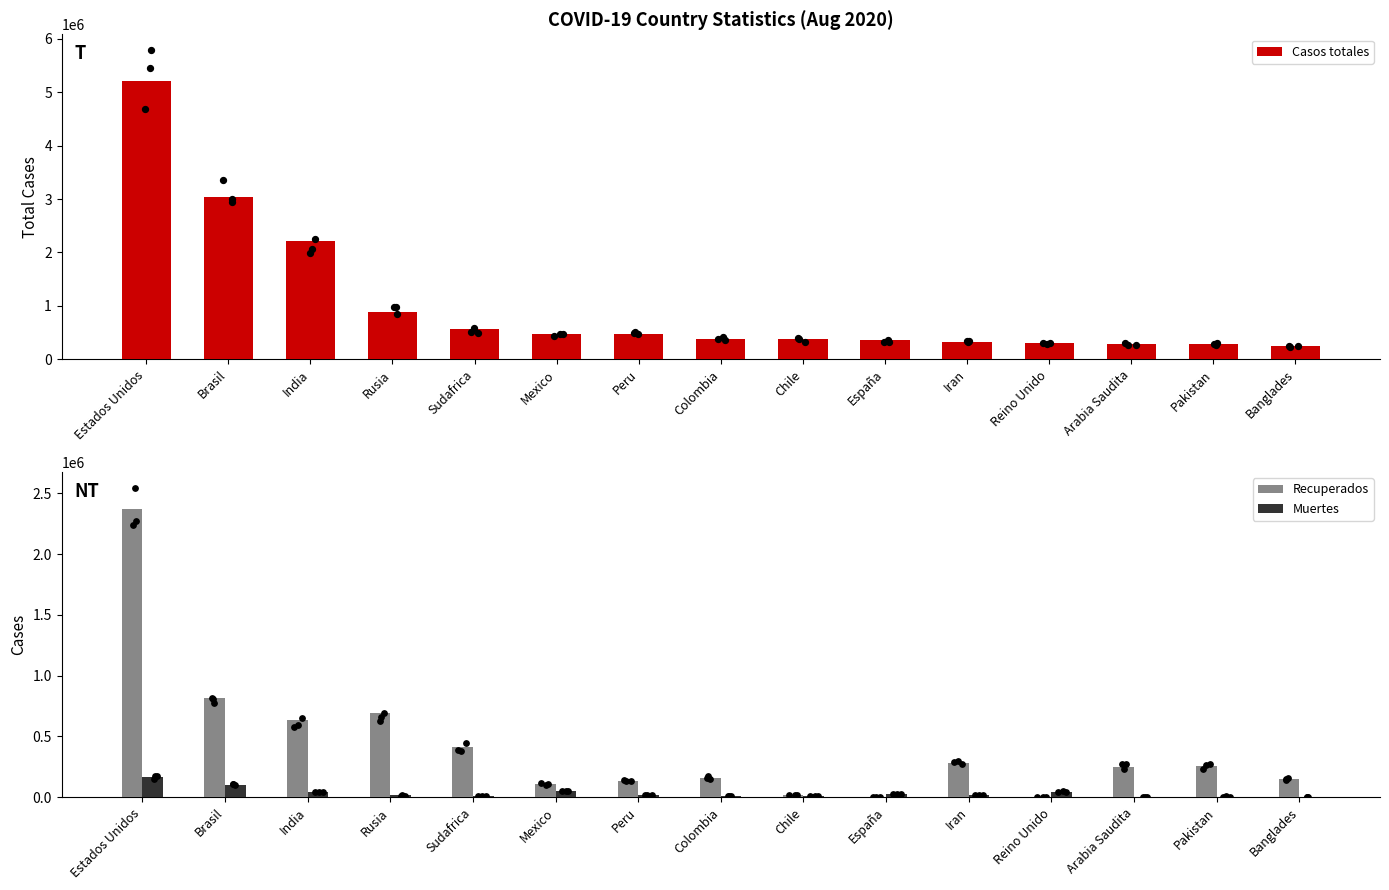

Which series has the largest total across all categories?

Casos totales